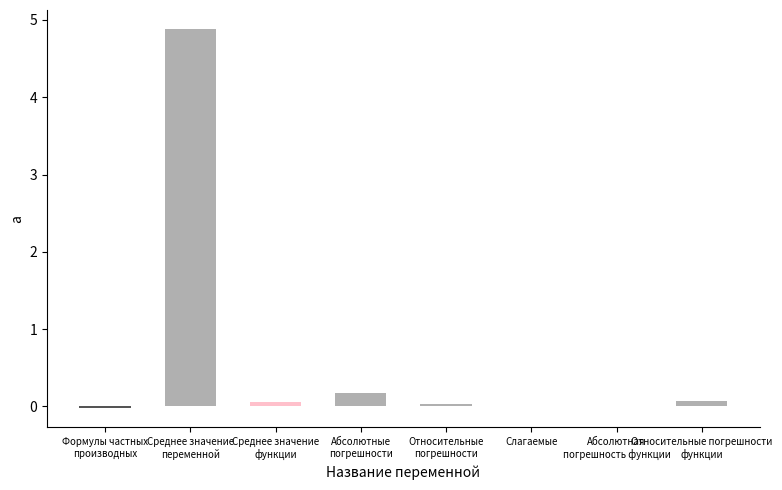

What is the sum of all values?

5.2